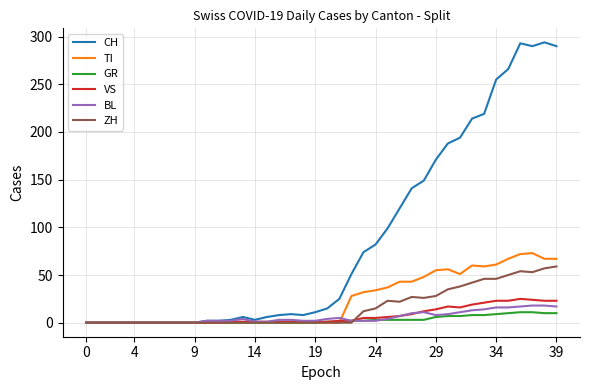

Which series has the largest total across all categories?

CH